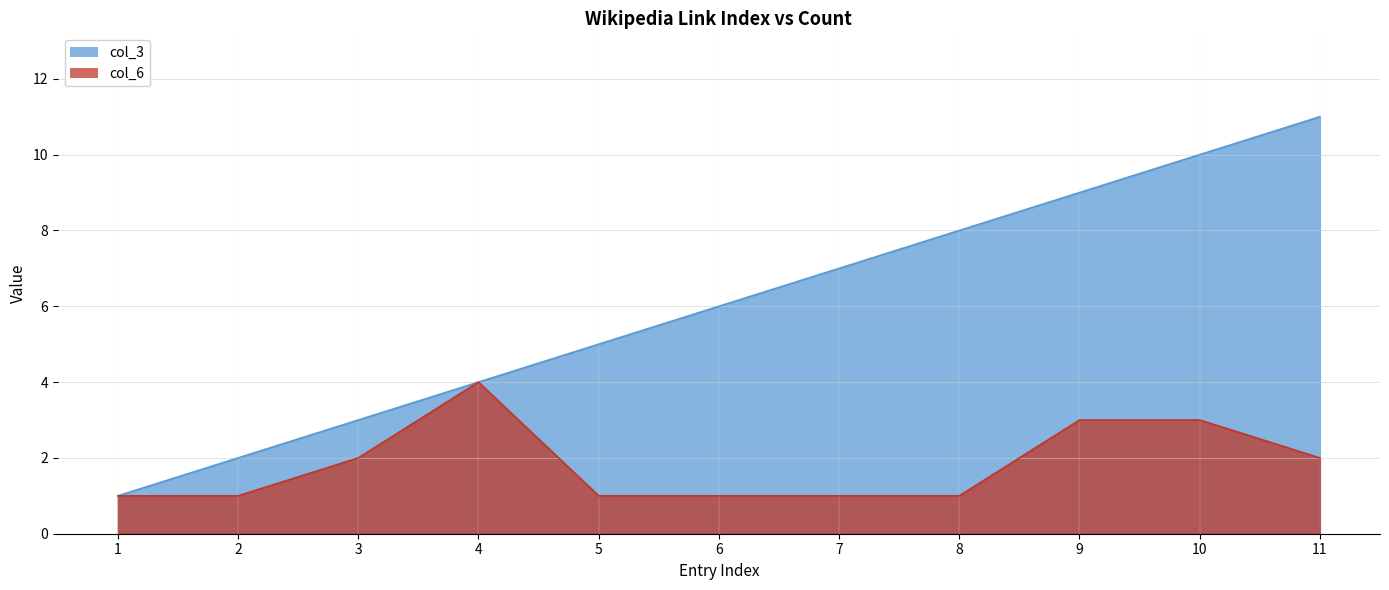

True or false: col_6 and col_3 cross at least once.

False